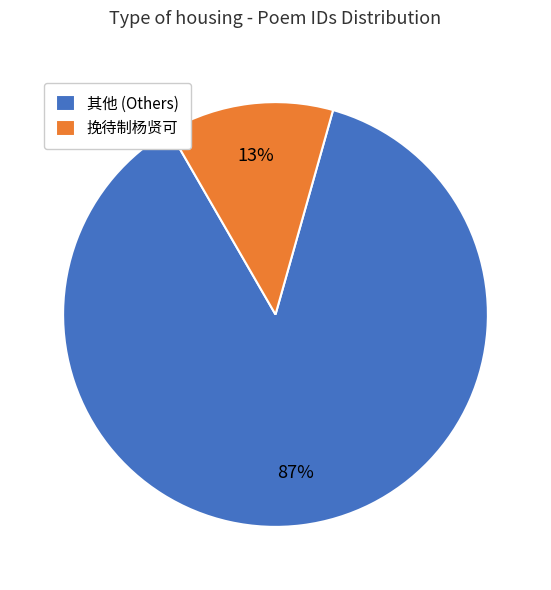

To the nearest percent, what is the combined percentage of 其他 (Others) and 挽待制杨贤可?

100%